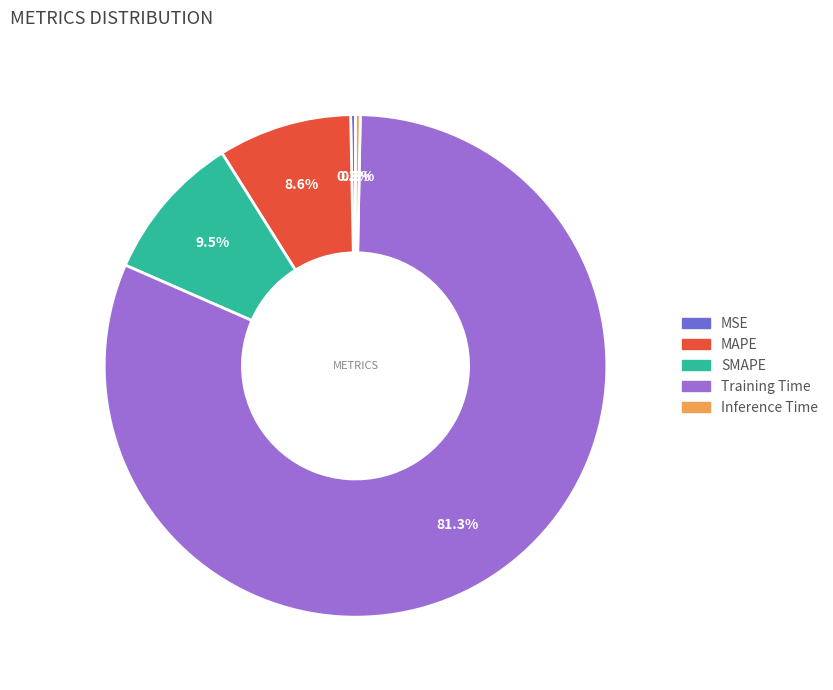

How many slices are in this pie chart?

5